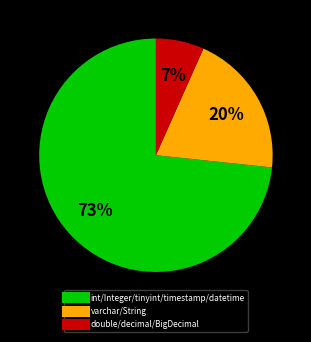

What is the largest slice in the pie chart?

int/Integer/tinyint/timestamp/datetime